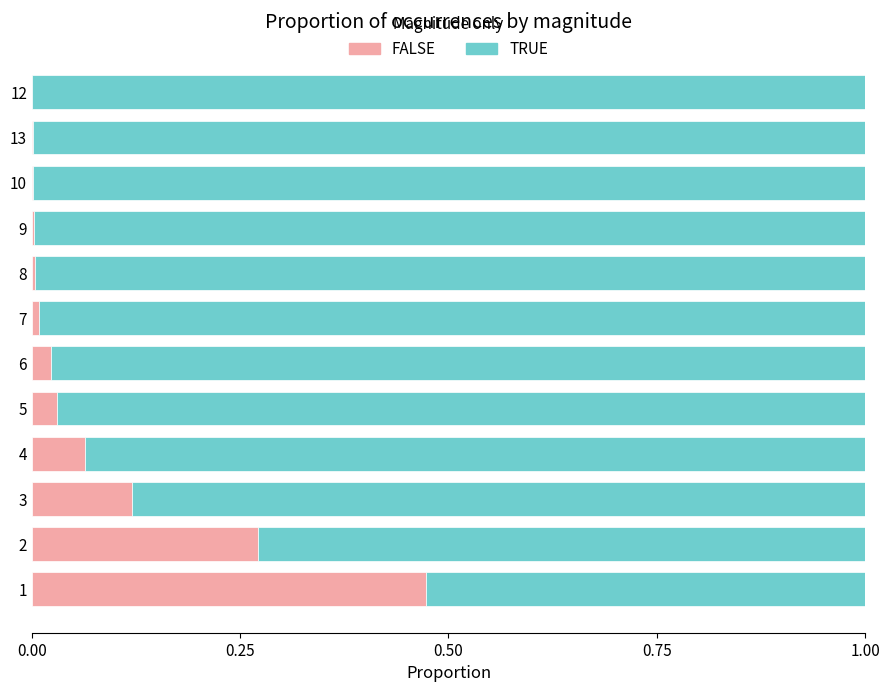

What is the sum of the FALSE values at 3 and 1?

0.6